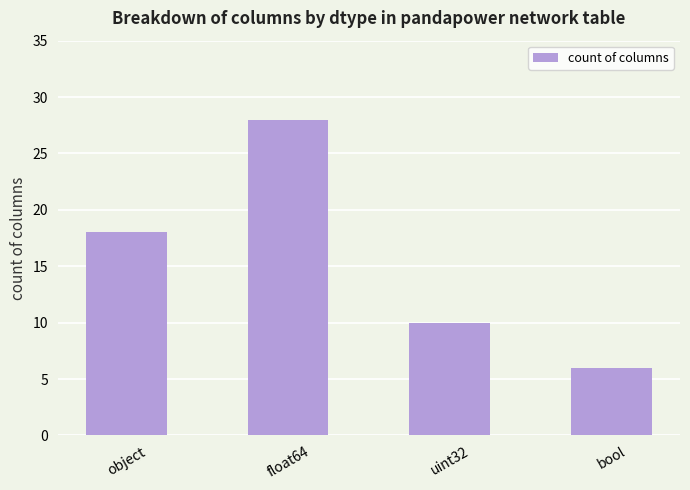

Does the chart contain any negative values?

No